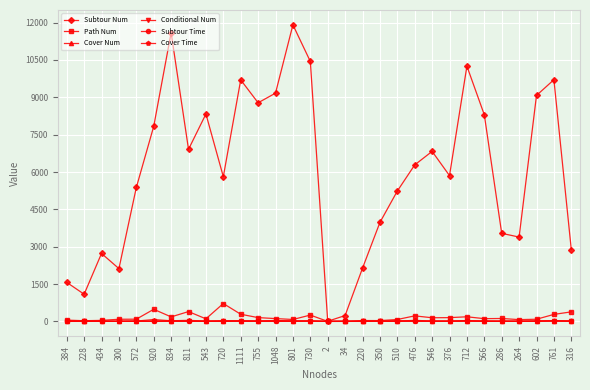

What are all the series names shown in the legend?

Subtour Num, Path Num, Cover Num, Conditional Num, Subtour Time, Cover Time